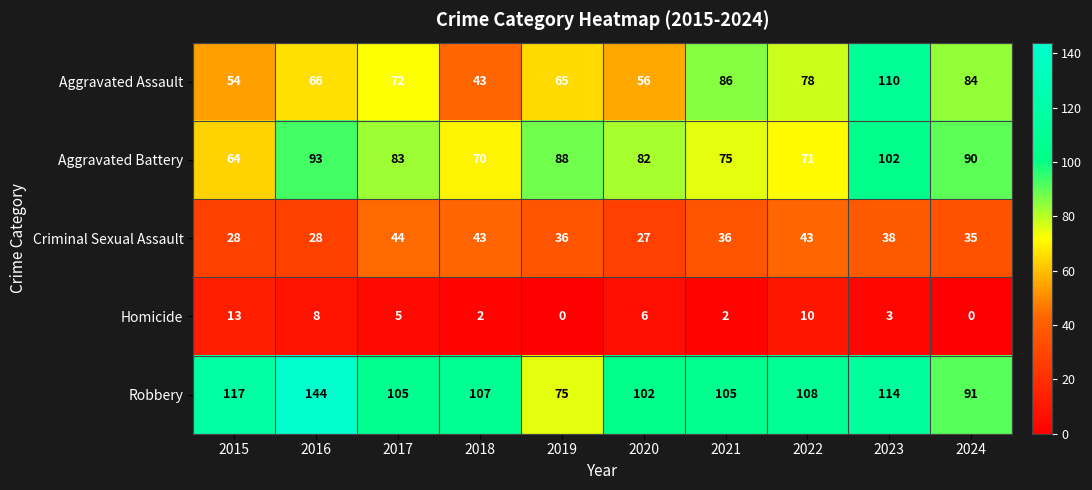

What is the approximate value of Aggravated Battery at 2024, to the nearest 5?

90